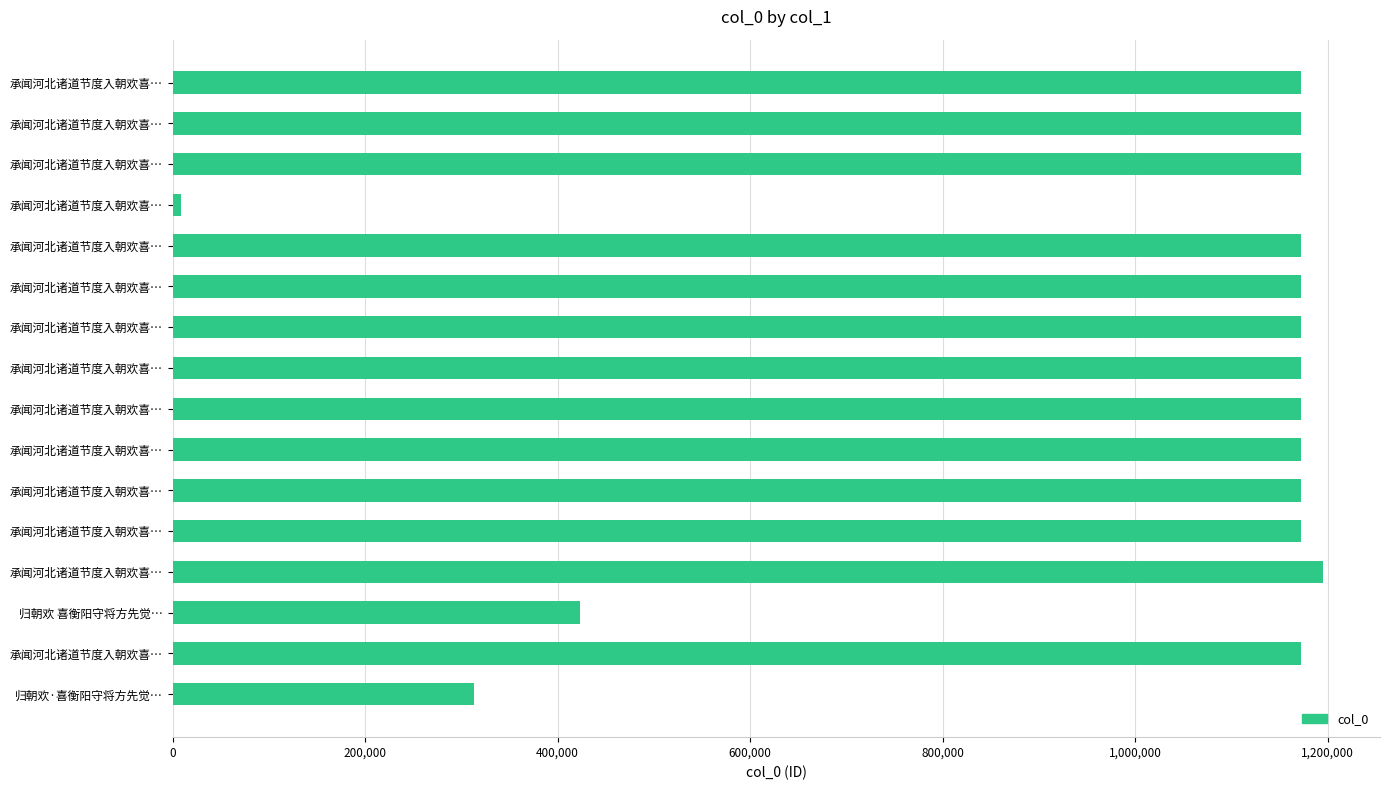

Are the bars horizontal?

Yes